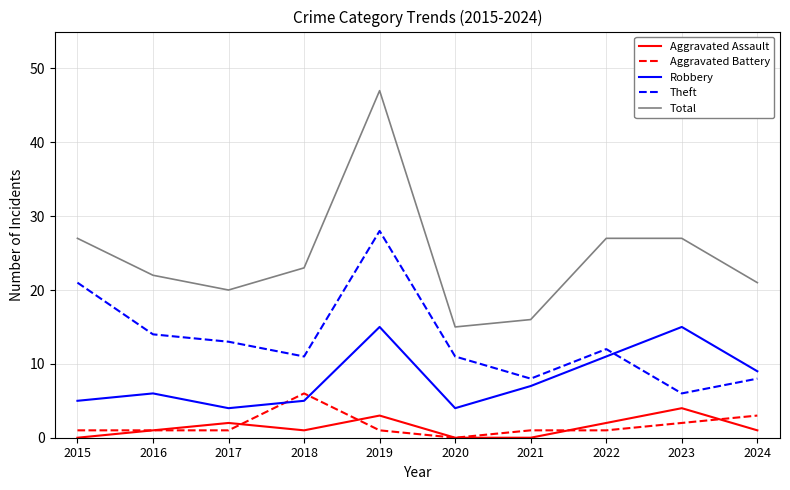

How many series are shown in this chart?

5